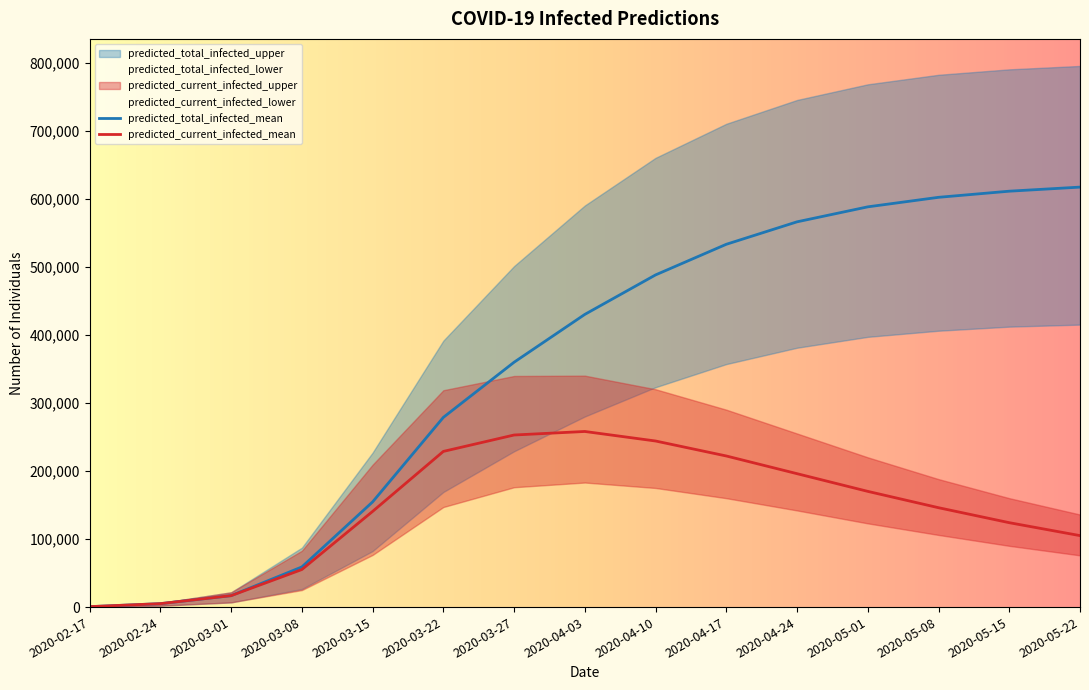

Reading left to right, what are all the values shown in this chart?

predicted_total_infected_upper: 2020-02-17=750	2020-02-24=6000	2020-03-01=21748	2020-03-08=87307	2020-03-15=226963	2020-03-22=391450	2020-03-27=500978	2020-04-03=590000	2020-04-10=660000	2020-04-17=710000	2020-04-24=745000	2020-05-01=768000	2020-05-08=782000	2020-05-15=790000	2020-05-22=795000
predicted_total_infected_mean: 2020-02-17=634	2020-02-24=5068	2020-03-01=16803	2020-03-08=58979	2020-03-15=154508	2020-03-22=278708	2020-03-27=359725	2020-04-03=430000	2020-04-10=488000	2020-04-17=533000	2020-04-24=566000	2020-05-01=588000	2020-05-08=602000	2020-05-15=611000	2020-05-22=617000
predicted_total_infected_lower: 2020-02-17=250	2020-02-24=2000	2020-03-01=6892	2020-03-08=26494	2020-03-15=82299	2020-03-22=169059	2020-03-27=228879	2020-04-03=280000	2020-04-10=323000	2020-04-17=357000	2020-04-24=381000	2020-05-01=397000	2020-05-08=406000	2020-05-15=412000	2020-05-22=415000
predicted_current_infected_upper: 2020-02-17=750	2020-02-24=6000	2020-03-01=21748	2020-03-08=82807	2020-03-15=209233	2020-03-22=318577	2020-03-27=339523	2020-04-03=340000	2020-04-10=320000	2020-04-17=290000	2020-04-24=255000	2020-05-01=220000	2020-05-08=188000	2020-05-15=160000	2020-05-22=136000
predicted_current_infected_mean: 2020-02-17=634	2020-02-24=5068	2020-03-01=16803	2020-03-08=55178	2020-03-15=140561	2020-03-22=228702	2020-03-27=252807	2020-04-03=258000	2020-04-10=244000	2020-04-17=222000	2020-04-24=196000	2020-05-01=170000	2020-05-08=146000	2020-05-15=124000	2020-05-22=105000
predicted_current_infected_lower: 2020-02-17=250	2020-02-24=2000	2020-03-01=6892	2020-03-08=24994	2020-03-15=76625	2020-03-22=146992	2020-03-27=176081	2020-04-03=183000	2020-04-10=175000	2020-04-17=160000	2020-04-24=142000	2020-05-01=123000	2020-05-08=106000	2020-05-15=90000	2020-05-22=76000